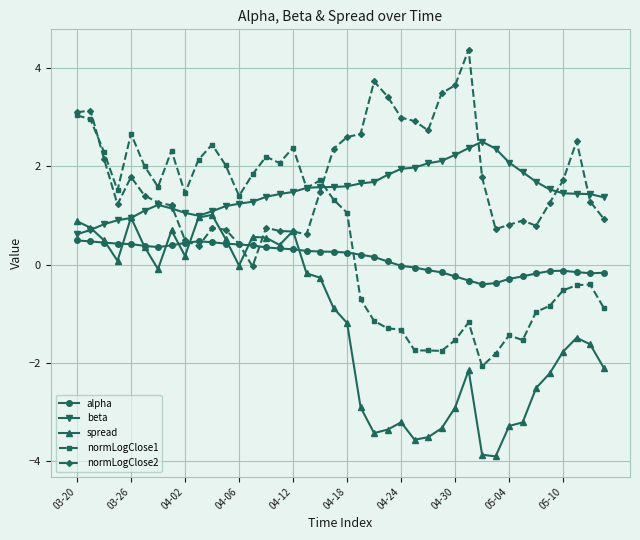

What are all the series names shown in the legend?

alpha, beta, spread, normLogClose1, normLogClose2